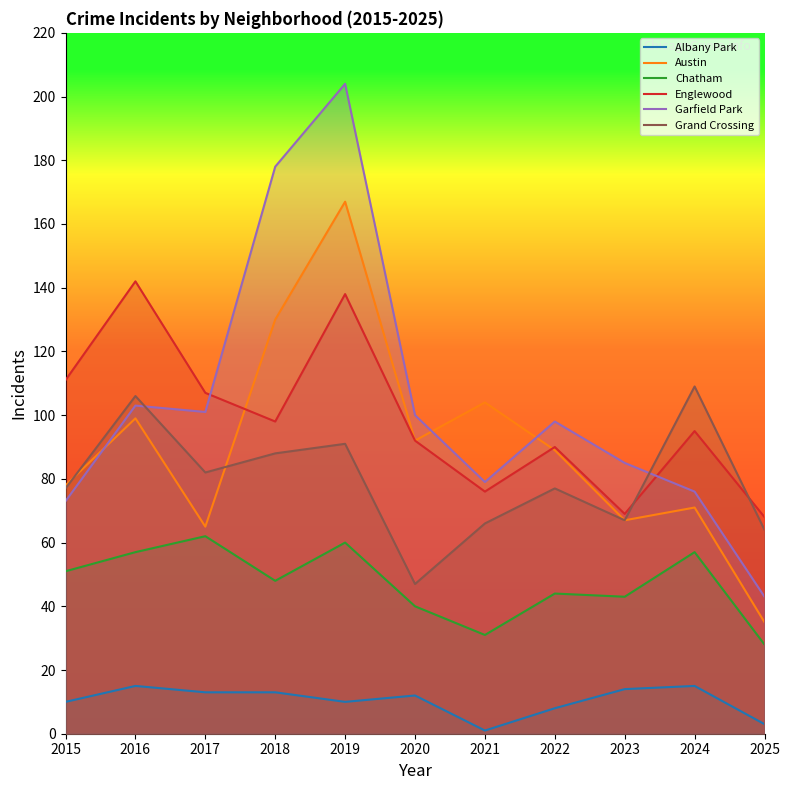

Which series has the widest spread of values?

Garfield Park